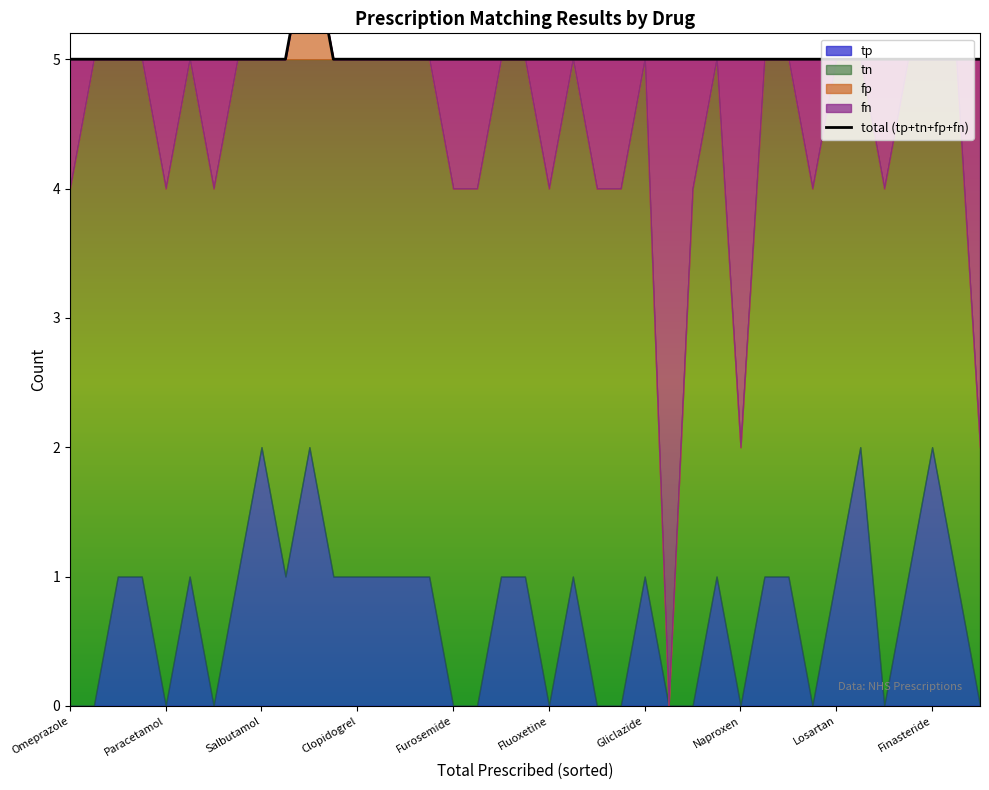

How many data points does each series have?

39